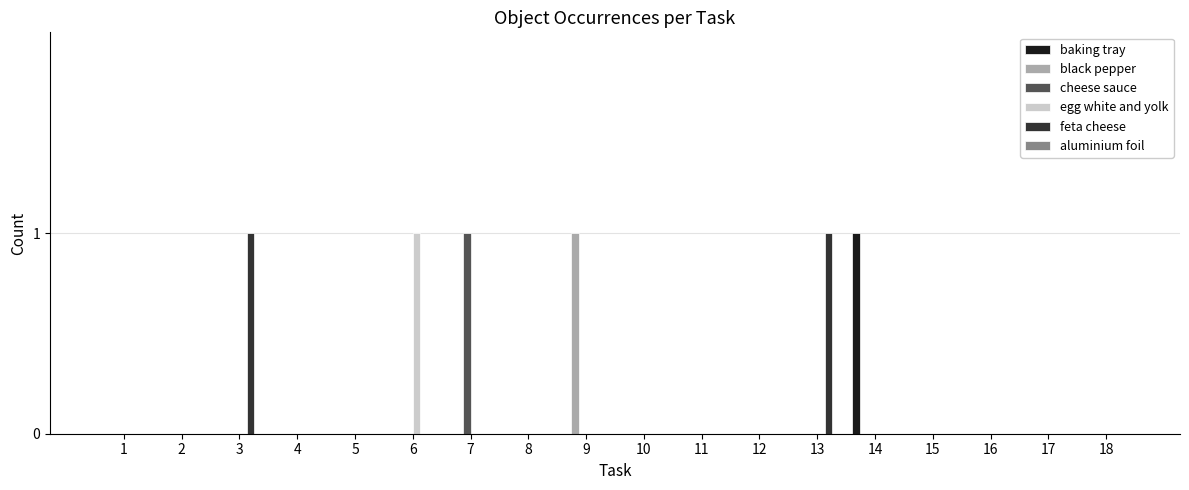

The feta cheese series shows -1 at 5. True or false?

False